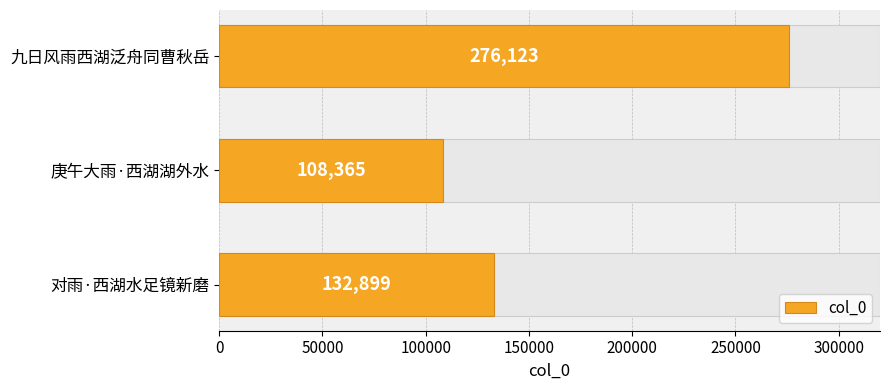

Are the bars grouped side by side (vs. stacked)?

No